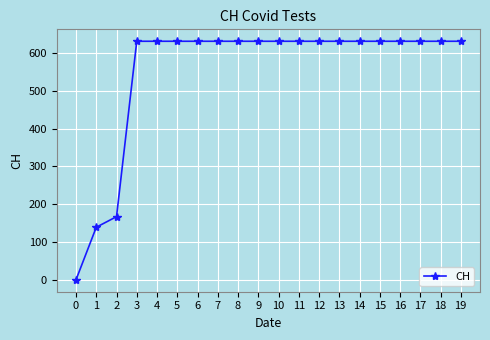

What is the greatest value displayed?

631